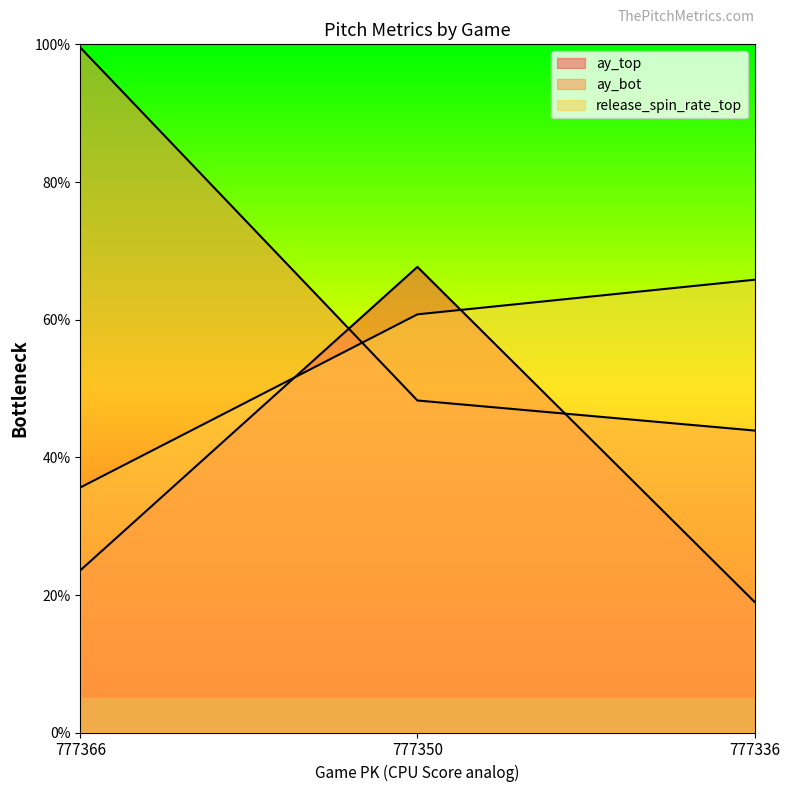

How many lines are shown in the chart?

3